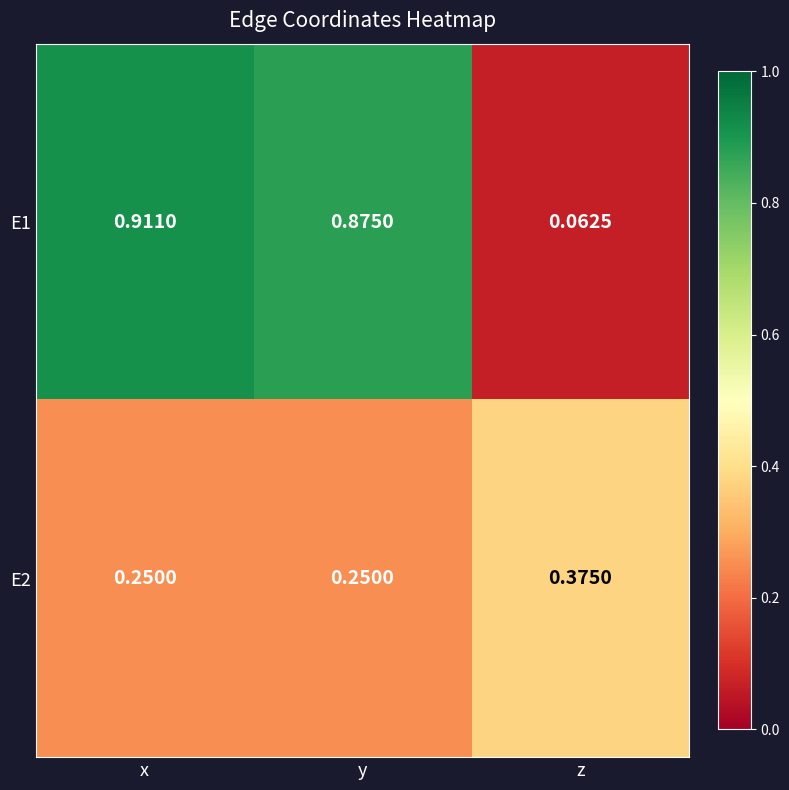

At which category is the sum across all series the highest?

x